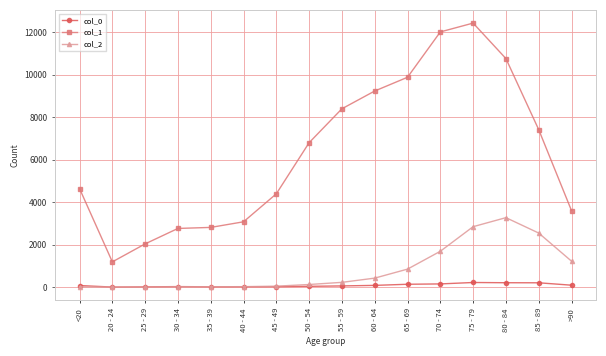

How many intersections are there between col_2 and col_0?

1